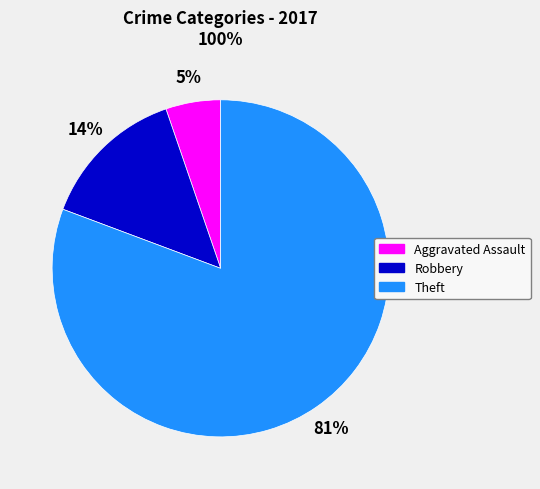

Which has a higher value, Aggravated Assault or Theft?

Theft